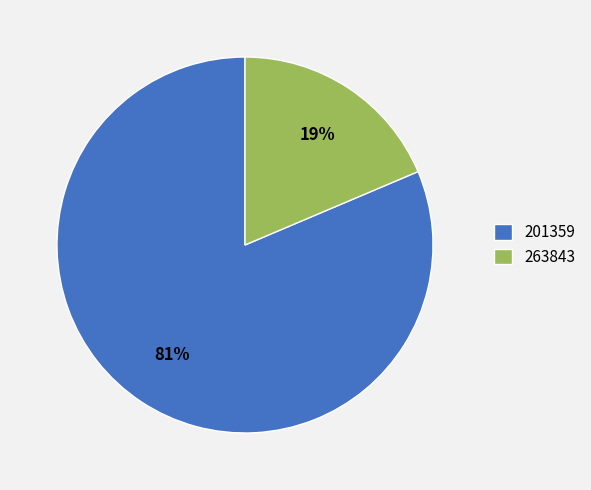

Which category has the biggest portion of the pie?

201359